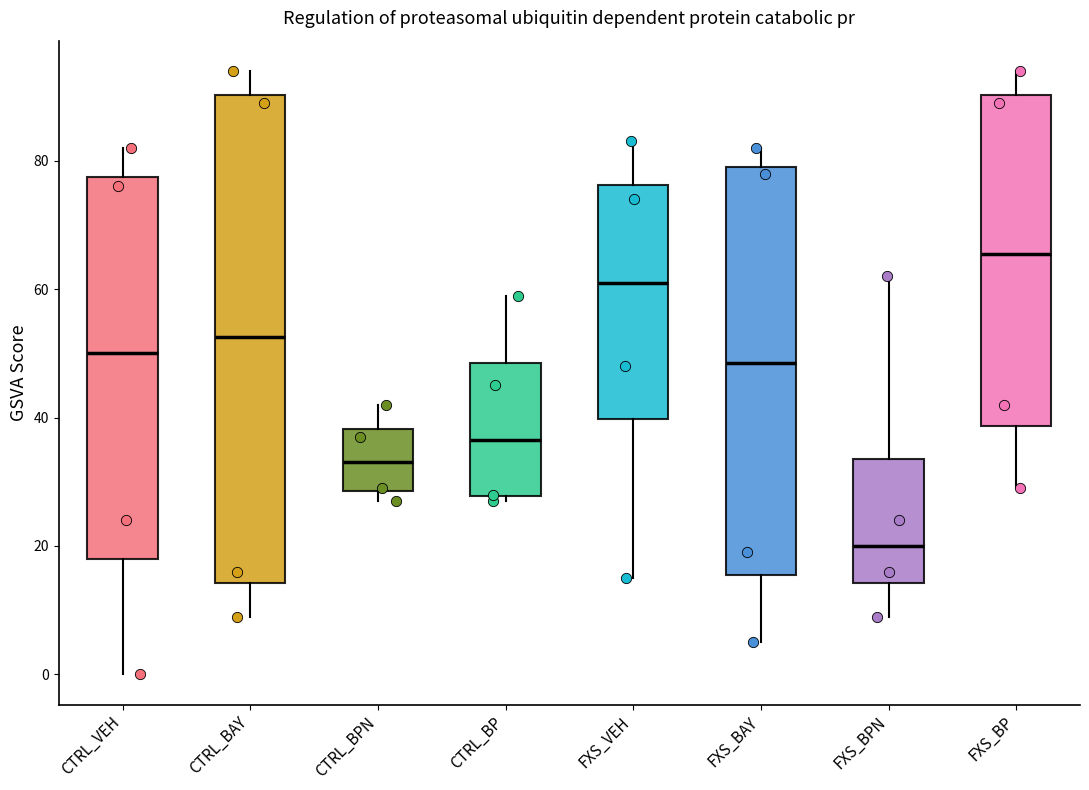

Which box is the tallest, from its lower edge to its upper edge?

CTRL_BAY